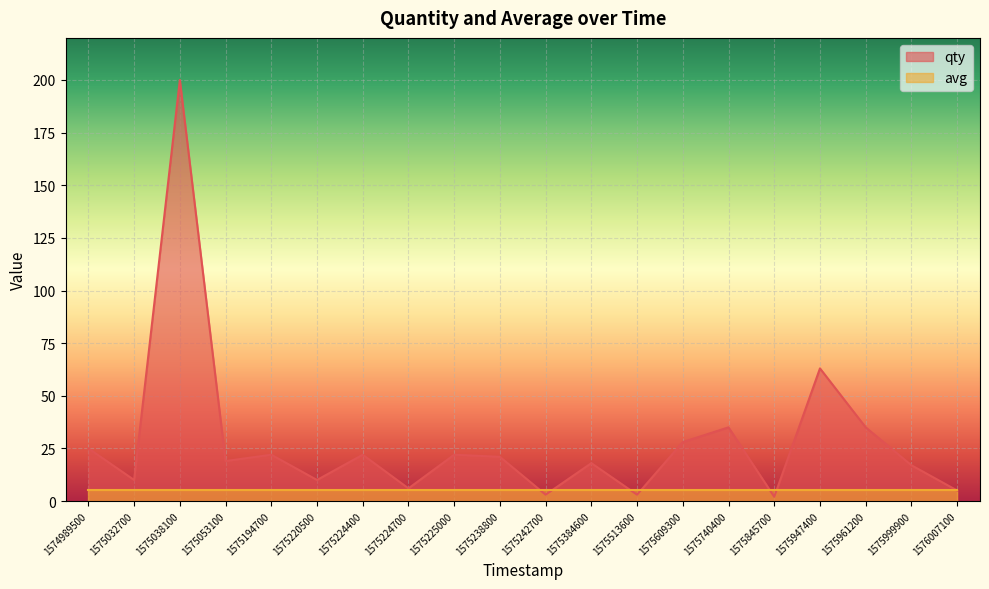

What is the smallest value displayed?

2